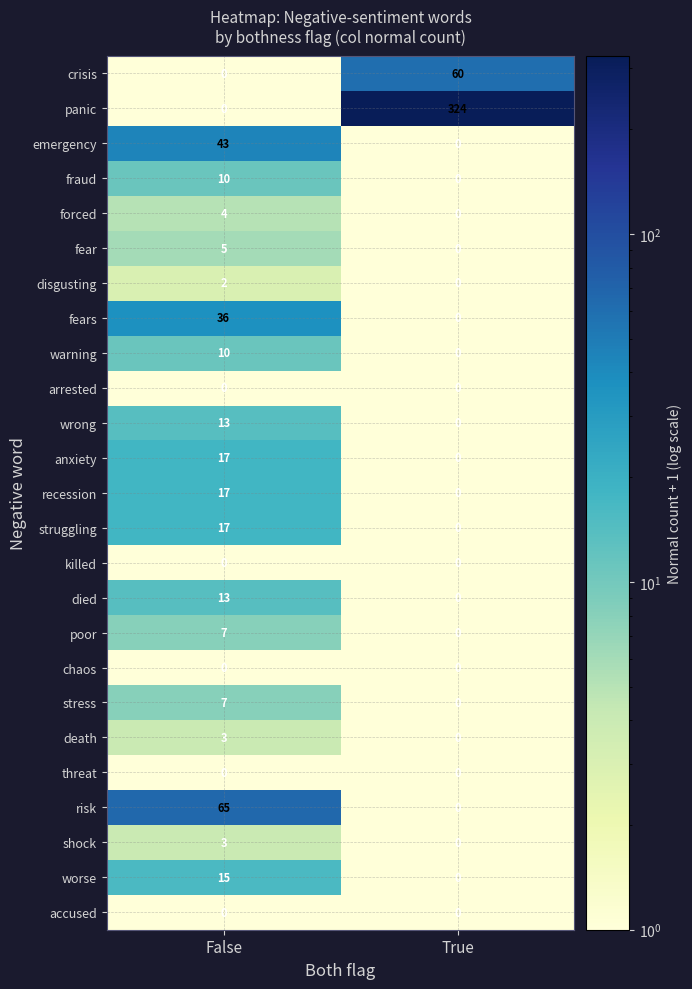

At which label does warning reach its minimum?

True